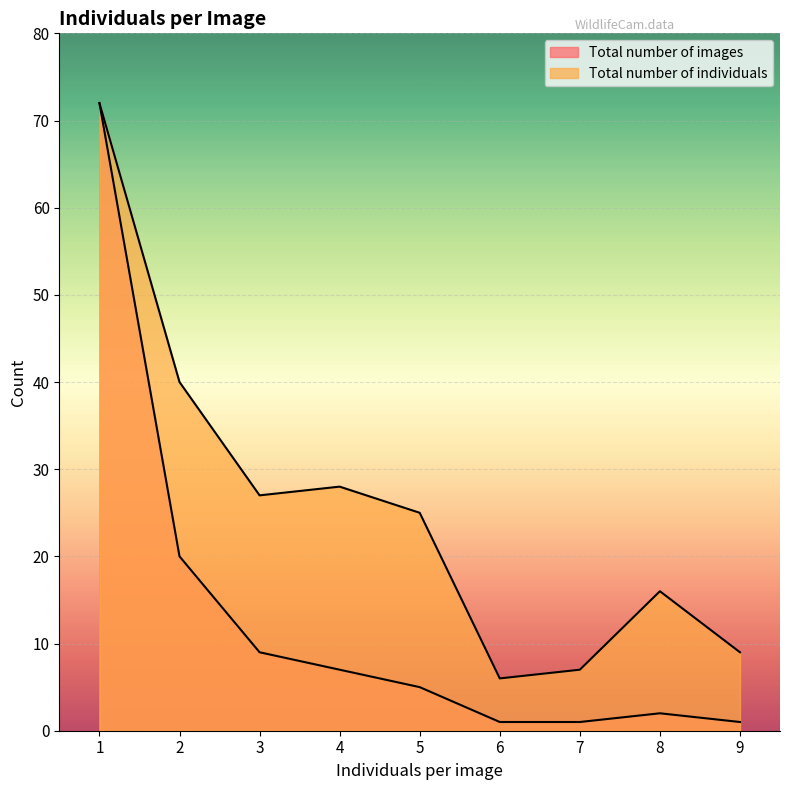

List the series in order of their overall mean, highest first.

Total number of individuals, Total number of images